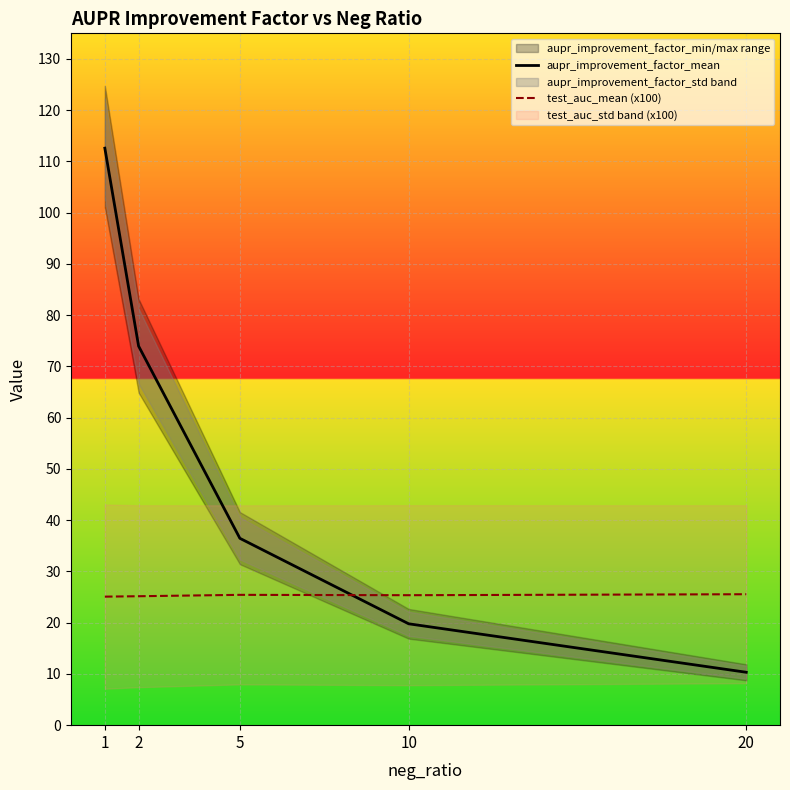

What is the sum of all aupr_improvement_factor_mean values?

253.1